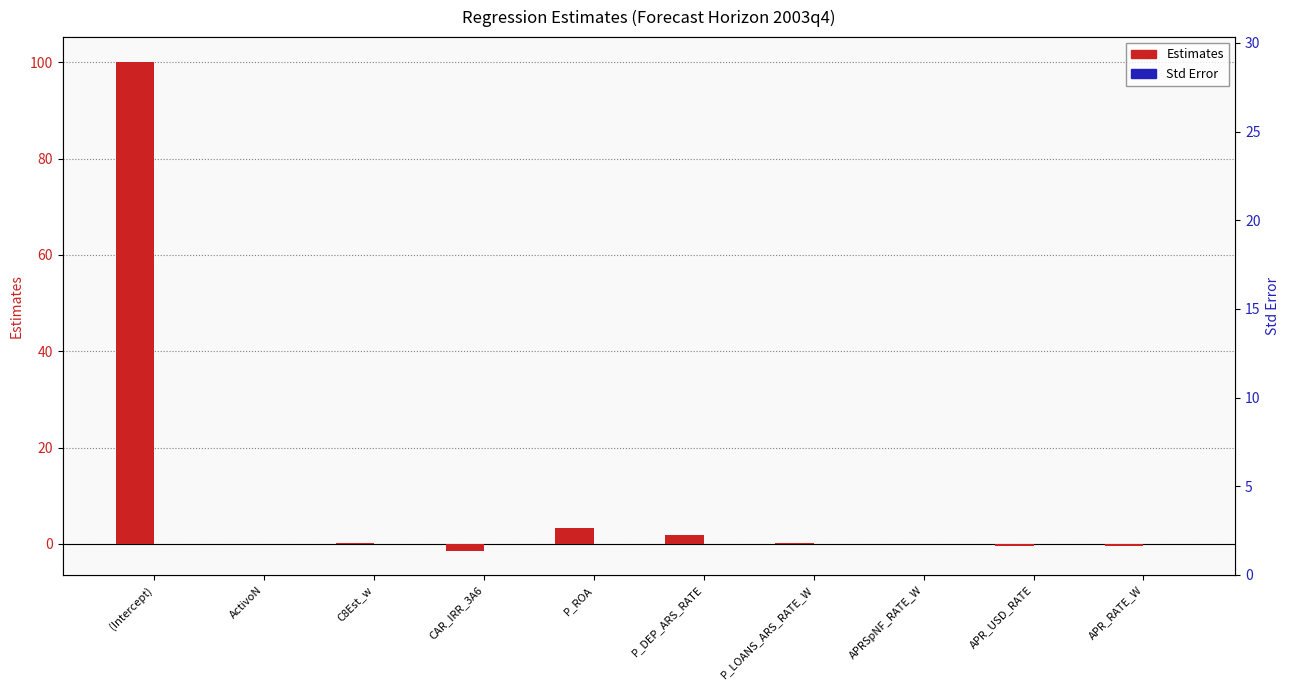

At how many categories does at least one series exceed 0?

10